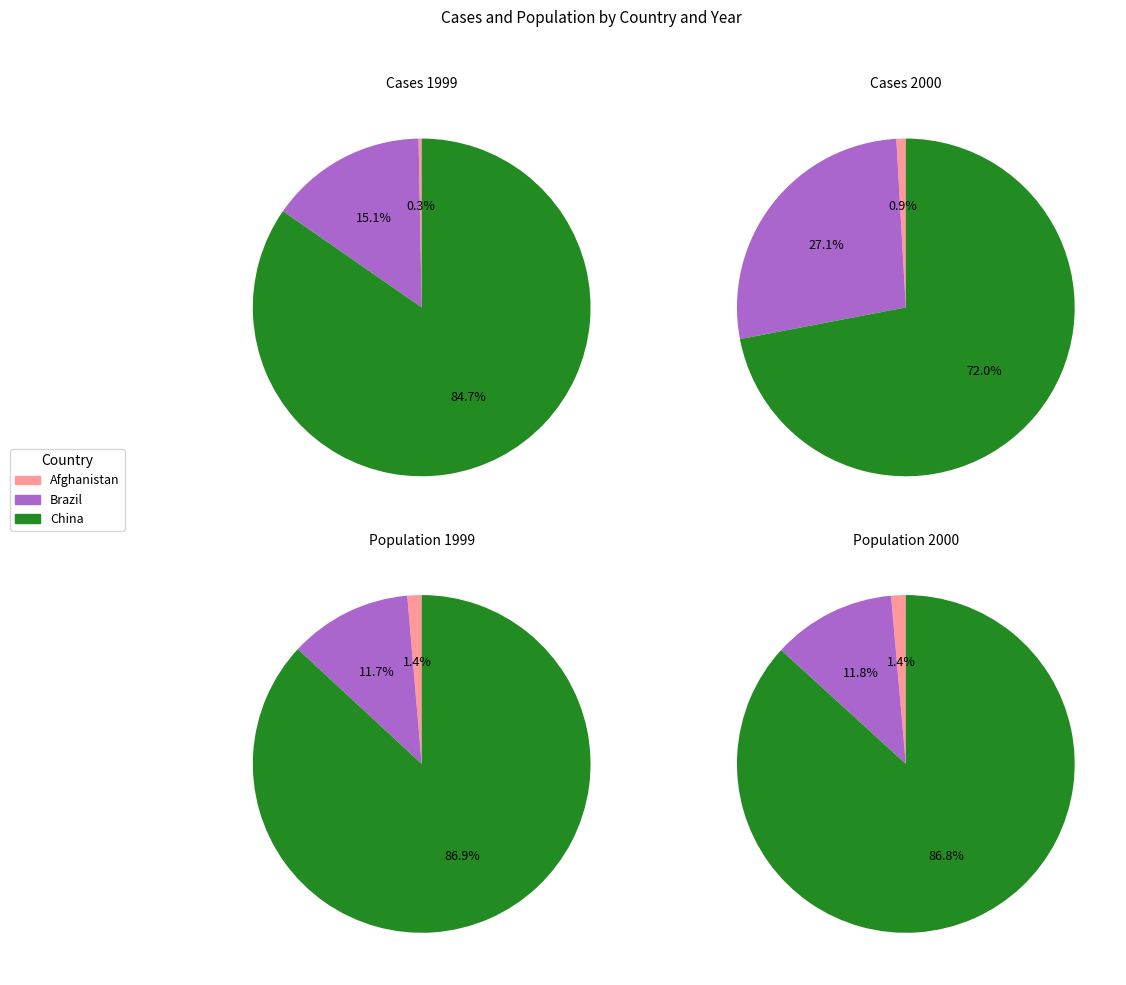

Count the number of slices in the pie.

3